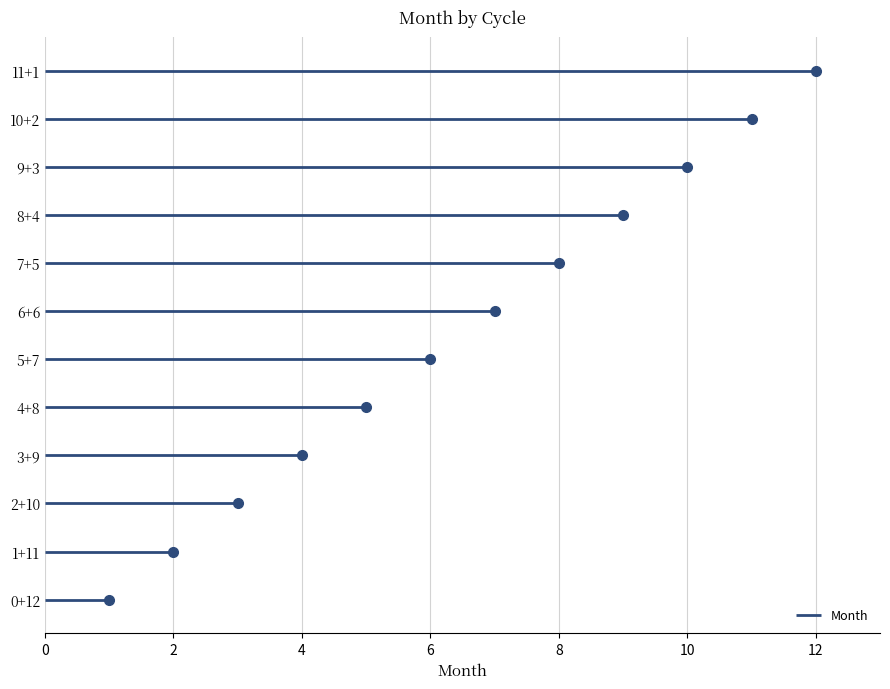

List the labels in order of value, largest first.

11+1, 10+2, 9+3, 8+4, 7+5, 6+6, 5+7, 4+8, 3+9, 2+10, 1+11, 0+12